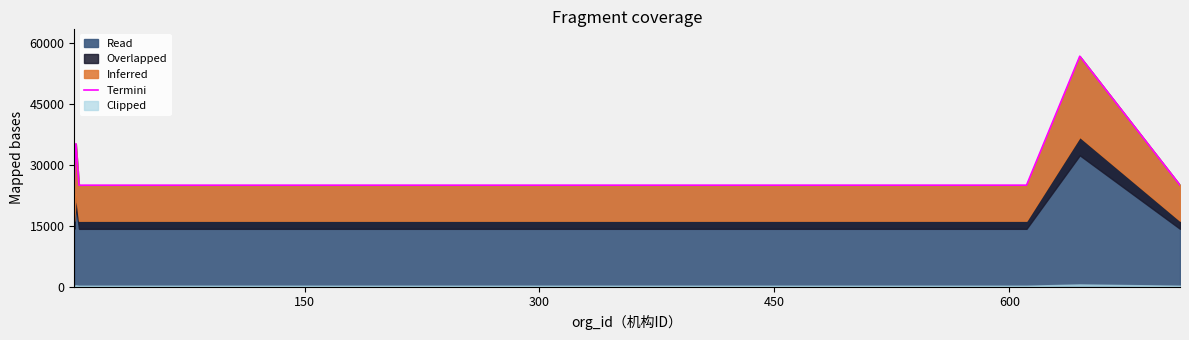

What is the highest value of the Read series?

56808